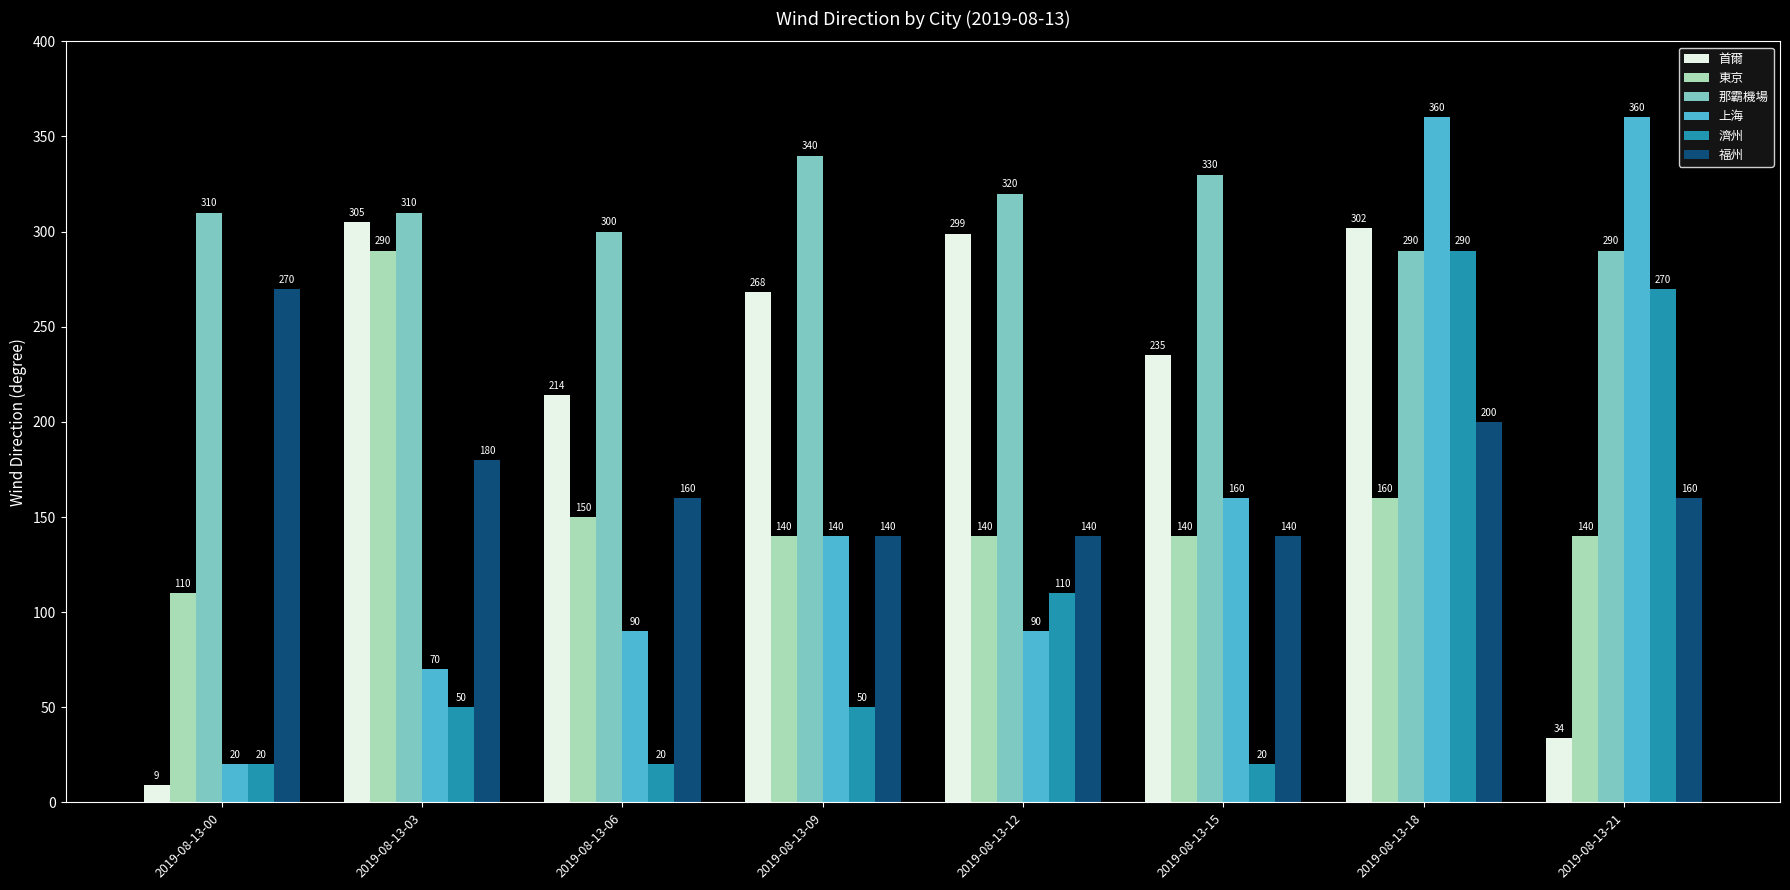

How many data points does each series have?

8